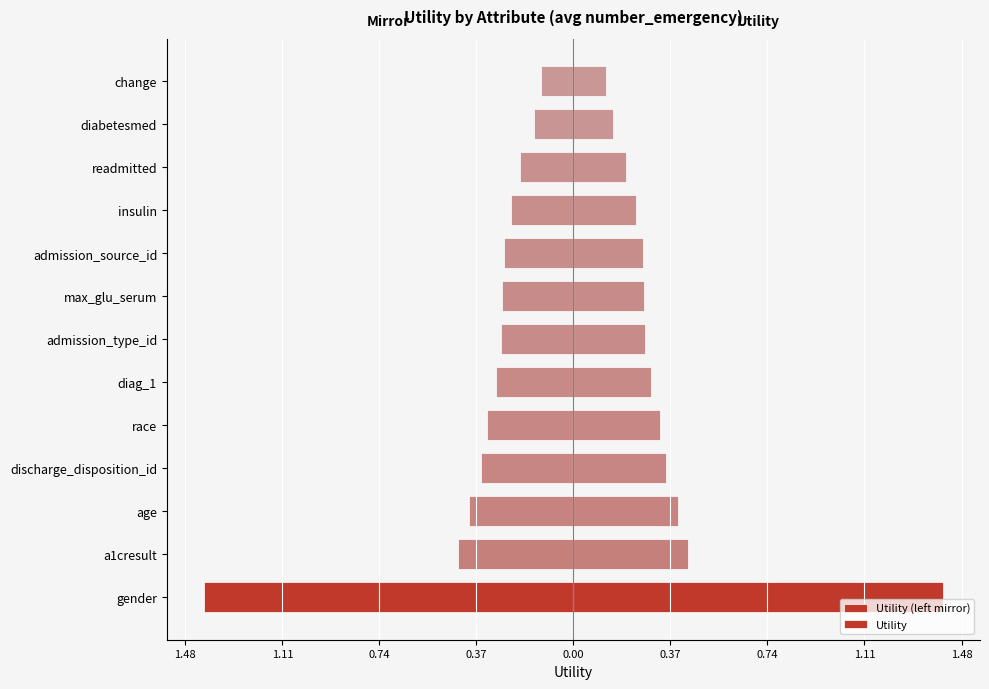

Are the bars grouped side by side (vs. stacked)?

Yes